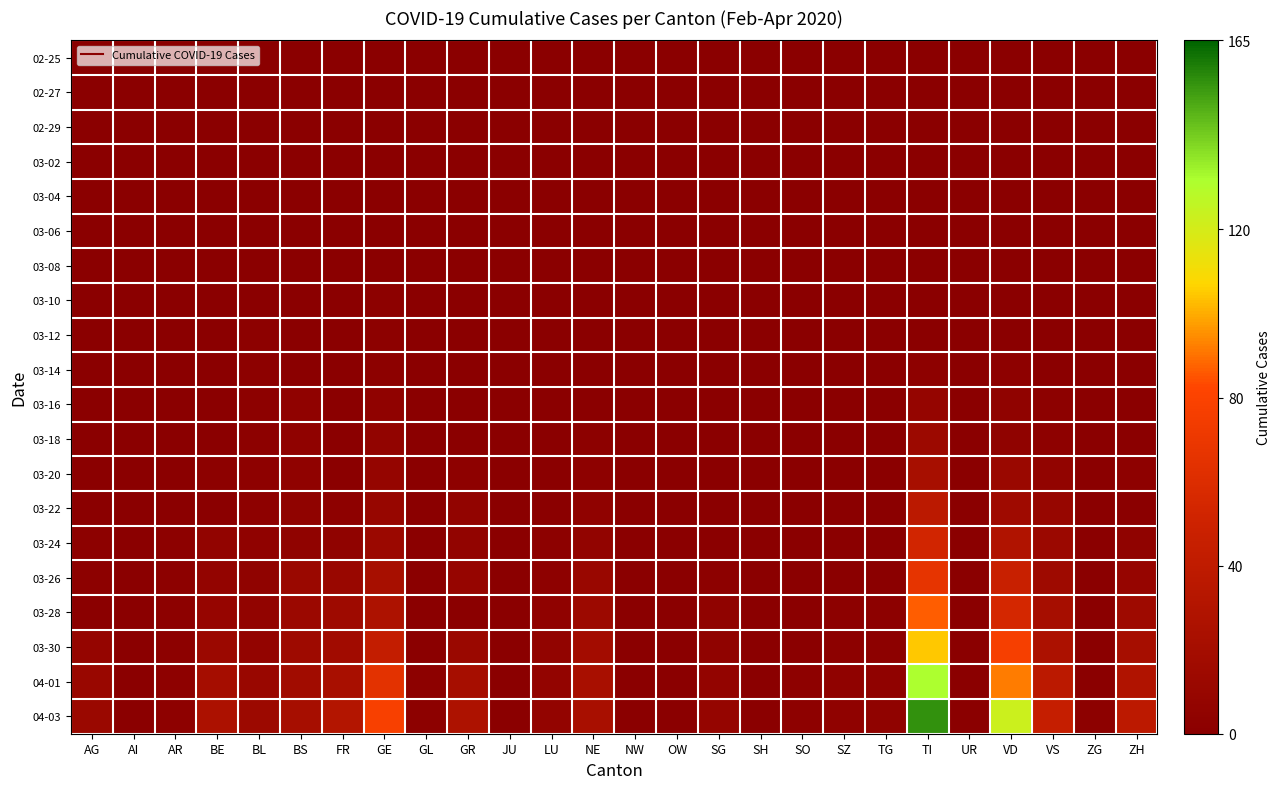

Reading left to right, extract all data points from this chart.

02-25: AG=0	AI=0	AR=0	BE=0	BL=0	BS=0	FR=0	GE=0	GL=0	GR=0	JU=0	LU=0	NE=0	NW=0	OW=0	SG=0	SH=0	SO=0	SZ=0	TG=0	TI=0	UR=0	VD=0	VS=0	ZG=0	ZH=0
02-27: AG=0	AI=0	AR=0	BE=0	BL=0	BS=0	FR=0	GE=0	GL=0	GR=0	JU=0	LU=0	NE=0	NW=0	OW=0	SG=0	SH=0	SO=0	SZ=0	TG=0	TI=0	UR=0	VD=0	VS=0	ZG=0	ZH=0
02-29: AG=0	AI=0	AR=0	BE=0	BL=0	BS=0	FR=0	GE=0	GL=0	GR=0	JU=0	LU=0	NE=0	NW=0	OW=0	SG=0	SH=0	SO=0	SZ=0	TG=0	TI=0	UR=0	VD=0	VS=0	ZG=0	ZH=0
03-02: AG=0	AI=0	AR=0	BE=0	BL=0	BS=0	FR=0	GE=0	GL=0	GR=0	JU=0	LU=0	NE=0	NW=0	OW=0	SG=0	SH=0	SO=0	SZ=0	TG=0	TI=0	UR=0	VD=0	VS=0	ZG=0	ZH=0
03-04: AG=0	AI=0	AR=0	BE=0	BL=0	BS=0	FR=0	GE=0	GL=0	GR=0	JU=0	LU=0	NE=0	NW=0	OW=0	SG=0	SH=0	SO=0	SZ=0	TG=0	TI=0	UR=0	VD=0	VS=0	ZG=0	ZH=0
03-06: AG=0	AI=0	AR=0	BE=0	BL=0	BS=0	FR=0	GE=0	GL=0	GR=0	JU=0	LU=0	NE=0	NW=0	OW=0	SG=0	SH=0	SO=0	SZ=0	TG=0	TI=0	UR=1	VD=0	VS=0	ZG=0	ZH=0
03-08: AG=0	AI=0	AR=0	BE=0	BL=1	BS=0	FR=0	GE=0	GL=0	GR=0	JU=0	LU=0	NE=0	NW=0	OW=0	SG=0	SH=0	SO=0	SZ=0	TG=0	TI=0	UR=0	VD=1	VS=0	ZG=0	ZH=0
03-10: AG=0	AI=0	AR=0	BE=0	BL=1	BS=0	FR=0	GE=2	GL=0	GR=0	JU=0	LU=0	NE=0	NW=0	OW=0	SG=0	SH=0	SO=0	SZ=0	TG=0	TI=1	UR=0	VD=1	VS=0	ZG=0	ZH=0
03-12: AG=0	AI=0	AR=0	BE=0	BL=2	BS=1	FR=0	GE=2	GL=0	GR=0	JU=0	LU=0	NE=0	NW=0	OW=0	SG=0	SH=0	SO=0	SZ=0	TG=0	TI=0	UR=0	VD=1	VS=0	ZG=0	ZH=0
03-14: AG=0	AI=0	AR=0	BE=0	BL=2	BS=1	FR=0	GE=2	GL=0	GR=0	JU=0	LU=0	NE=0	NW=0	OW=0	SG=0	SH=0	SO=0	SZ=0	TG=0	TI=3	UR=0	VD=3	VS=1	ZG=0	ZH=0
03-16: AG=0	AI=0	AR=0	BE=1	BL=2	BS=4	FR=0	GE=4	GL=0	GR=0	JU=0	LU=0	NE=0	NW=0	OW=0	SG=0	SH=0	SO=0	SZ=0	TG=0	TI=8	UR=0	VD=5	VS=2	ZG=0	ZH=1
03-18: AG=0	AI=0	AR=0	BE=1	BL=2	BS=4	FR=1	GE=6	GL=0	GR=1	JU=0	LU=0	NE=2	NW=0	OW=0	SG=0	SH=0	SO=0	SZ=0	TG=0	TI=14	UR=0	VD=5	VS=3	ZG=0	ZH=0
03-20: AG=1	AI=0	AR=0	BE=2	BL=3	BS=4	FR=1	GE=8	GL=0	GR=3	JU=0	LU=0	NE=3	NW=0	OW=0	SG=0	SH=0	SO=0	SZ=0	TG=0	TI=22	UR=0	VD=12	VS=6	ZG=0	ZH=3
03-22: AG=1	AI=0	AR=0	BE=0	BL=3	BS=5	FR=3	GE=10	GL=0	GR=6	JU=0	LU=1	NE=4	NW=0	OW=0	SG=0	SH=0	SO=0	SZ=0	TG=0	TI=37	UR=0	VD=16	VS=10	ZG=0	ZH=0
03-24: AG=2	AI=0	AR=2	BE=6	BL=4	BS=5	FR=5	GE=13	GL=0	GR=6	JU=0	LU=2	NE=6	NW=0	OW=0	SG=0	SH=0	SO=1	SZ=0	TG=1	TI=53	UR=0	VD=29	VS=13	ZG=0	ZH=5
03-26: AG=2	AI=0	AR=2	BE=7	BL=5	BS=12	FR=11	GE=22	GL=0	GR=9	JU=0	LU=3	NE=11	NW=0	OW=0	SG=2	SH=0	SO=1	SZ=1	TG=1	TI=67	UR=0	VD=47	VS=15	ZG=0	ZH=9
03-28: AG=0	AI=0	AR=2	BE=9	BL=6	BS=13	FR=15	GE=27	GL=1	GR=0	JU=0	LU=4	NE=14	NW=0	OW=0	SG=5	SH=0	SO=1	SZ=2	TG=2	TI=87	UR=0	VD=55	VS=21	ZG=0	ZH=15
03-30: AG=8	AI=0	AR=2	BE=13	BL=7	BS=15	FR=17	GE=43	GL=1	GR=12	JU=0	LU=6	NE=19	NW=0	OW=0	SG=5	SH=0	SO=0	SZ=2	TG=2	TI=105	UR=0	VD=77	VS=26	ZG=1	ZH=21
04-01: AG=11	AI=0	AR=3	BE=20	BL=11	BS=18	FR=23	GE=65	GL=2	GR=21	JU=0	LU=7	NE=23	NW=0	OW=0	SG=7	SH=1	SO=3	SZ=4	TG=4	TI=132	UR=1	VD=92	VS=37	ZG=1	ZH=29
04-03: AG=12	AI=0	AR=3	BE=26	BL=14	BS=21	FR=31	GE=78	GL=2	GR=27	JU=0	LU=7	NE=23	NW=0	OW=0	SG=8	SH=1	SO=3	SZ=4	TG=5	TI=155	UR=1	VD=123	VS=45	ZG=2	ZH=38